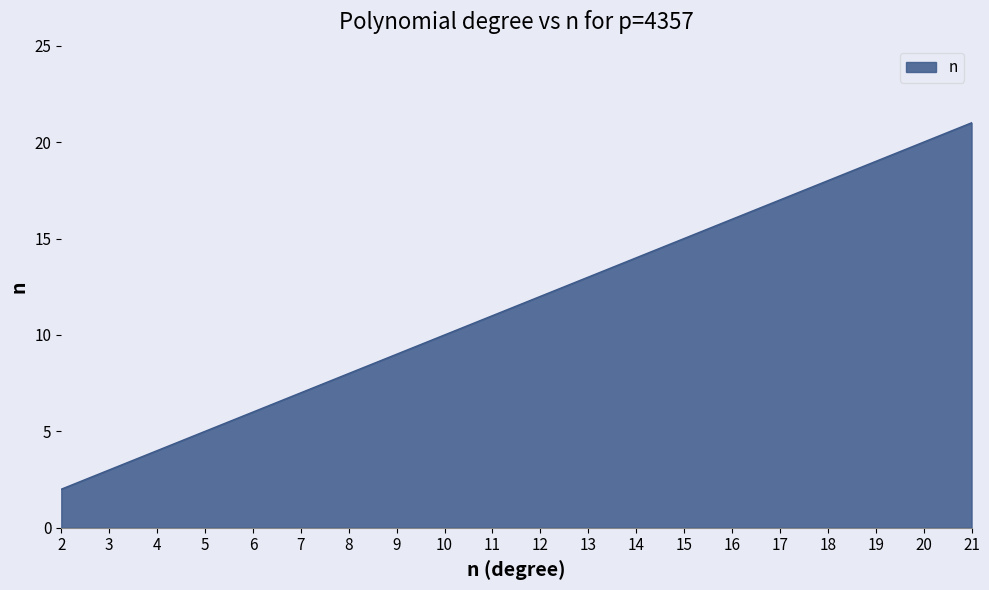

Which category has the lowest value across all series?

2